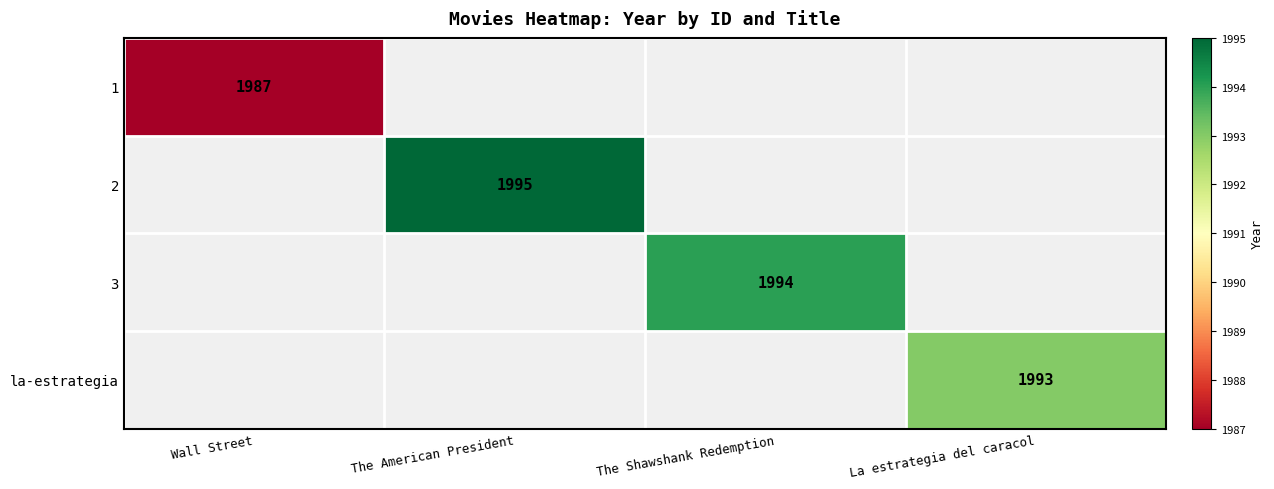

Is it true that 1 equals 3342 at Wall Street?

False